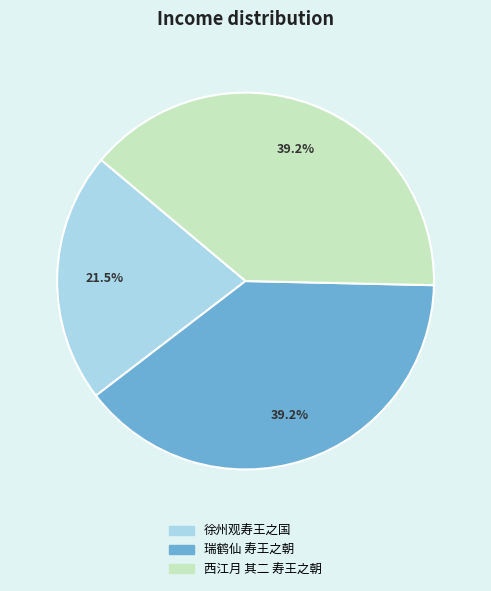

Which category has the smallest portion of the pie?

徐州观寿王之国